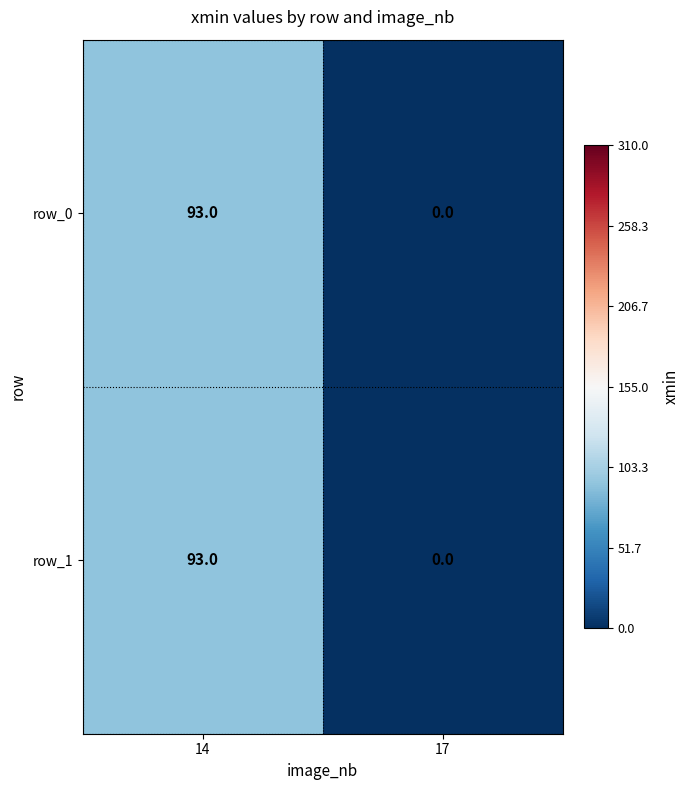

How many row_1 values are between 0 and 93?

2